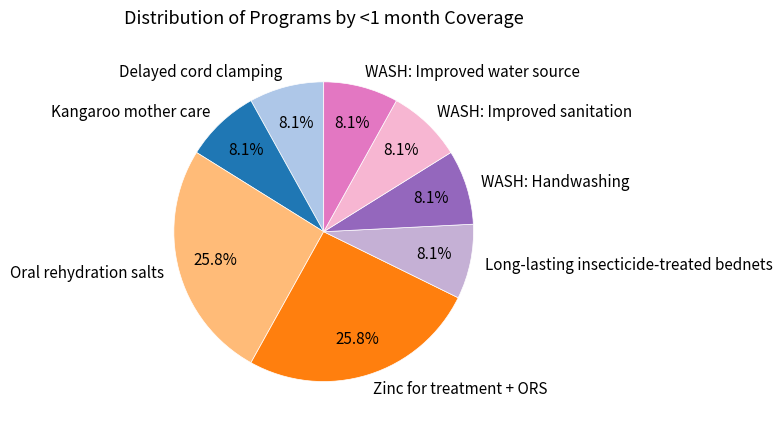

How many segments does this pie chart have?

8